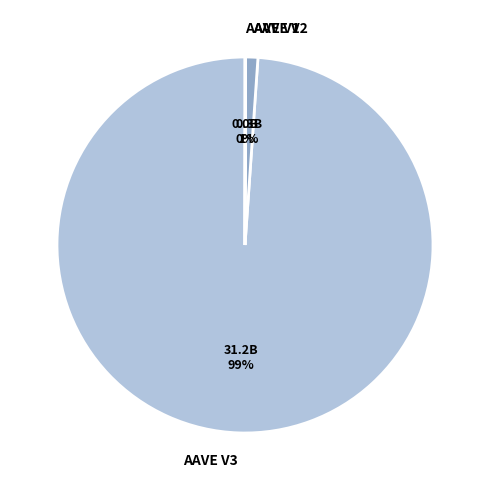

To the nearest percent, what is the difference between the largest and smallest slice percentages?

99%